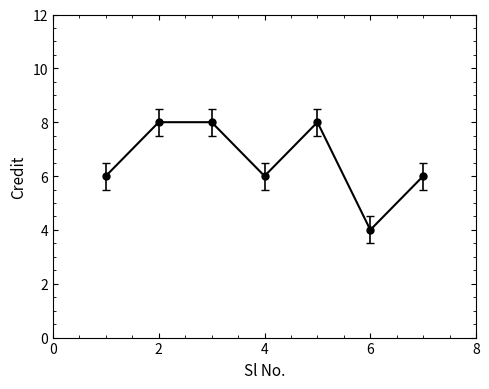

What is the difference between the maximum and second lowest values?

2